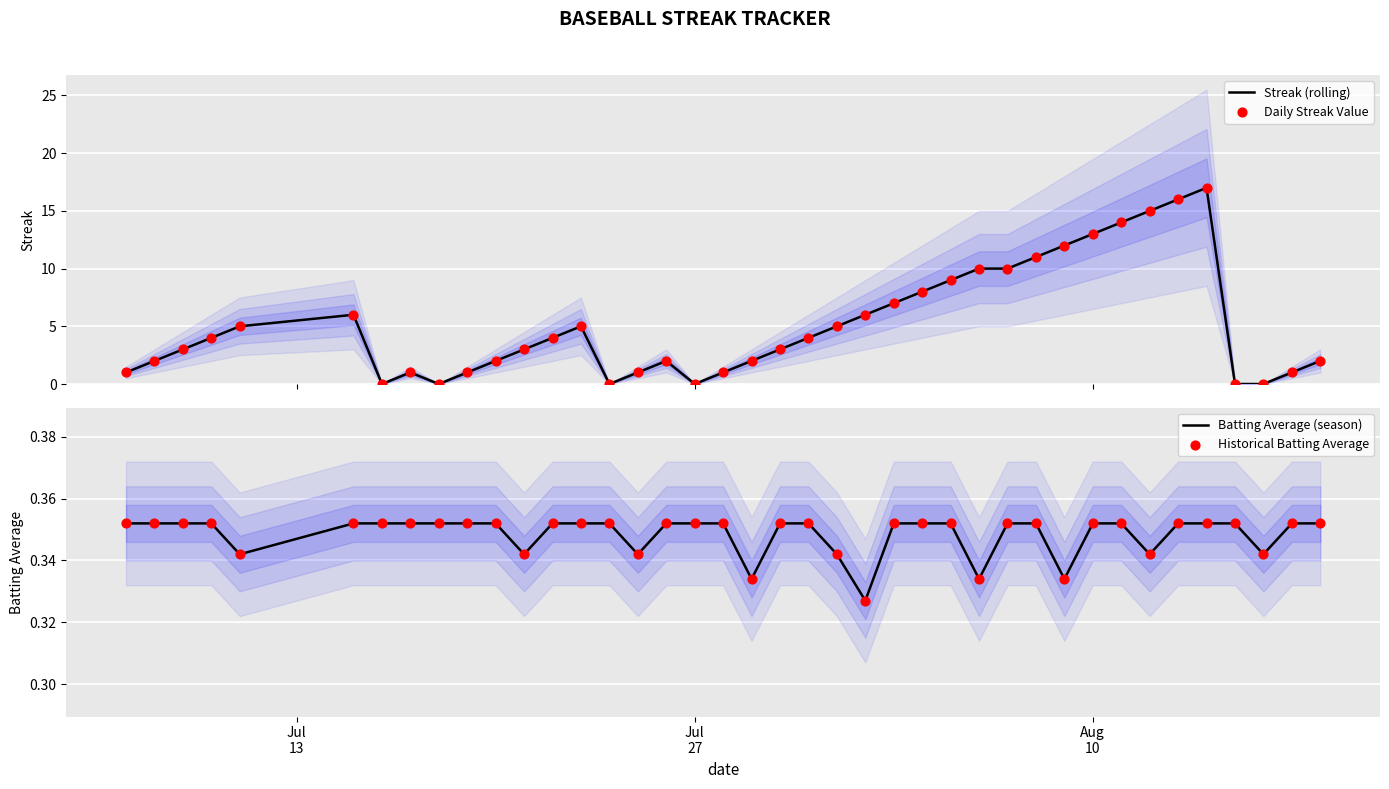

Which series reaches the maximum Y coordinate?

Streak (rolling)